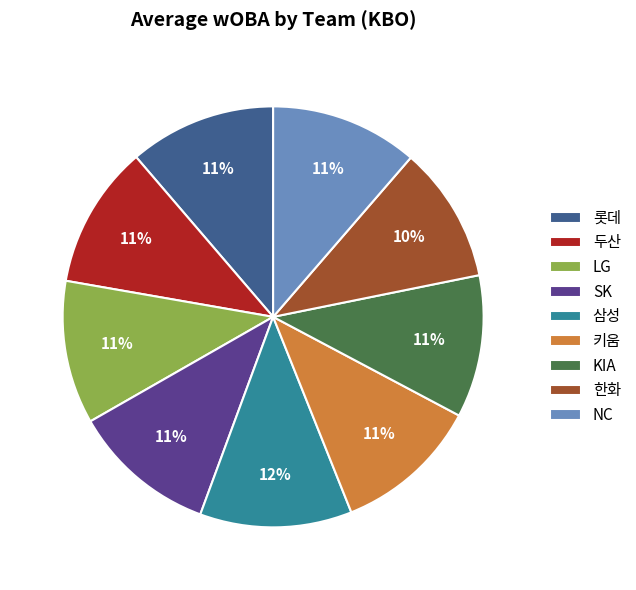

Does NC represent more than half of the total?

No